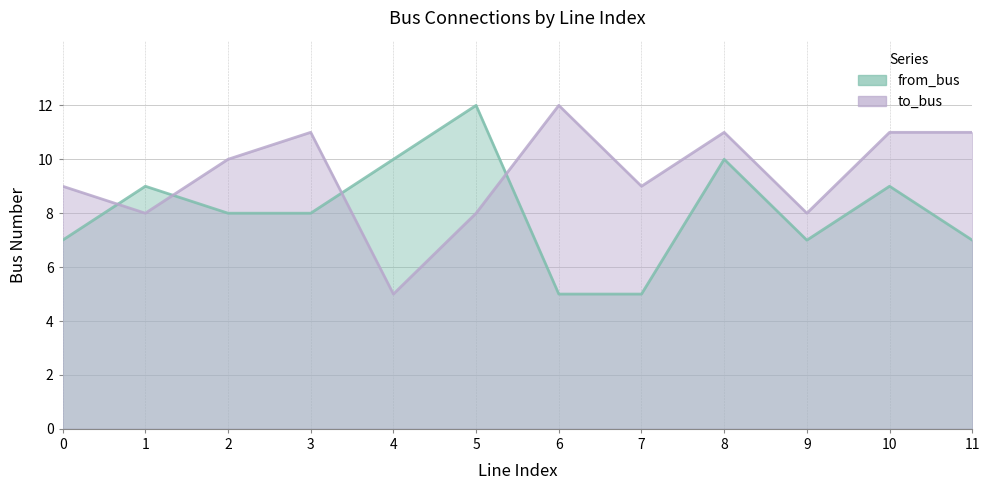

How many lines are shown in the chart?

2